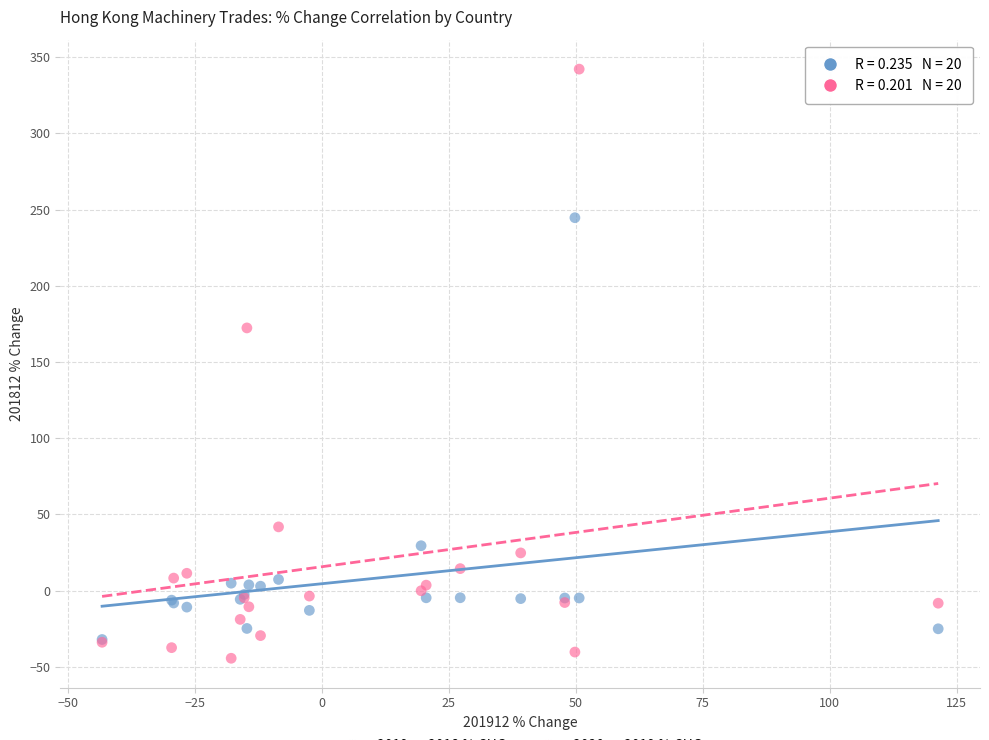

Across all series, what Y value is closest to 148?

172.4